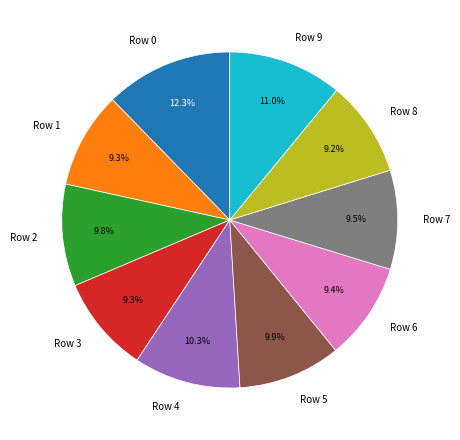

To the nearest percent, what percentage of the pie is Row 8?

9%